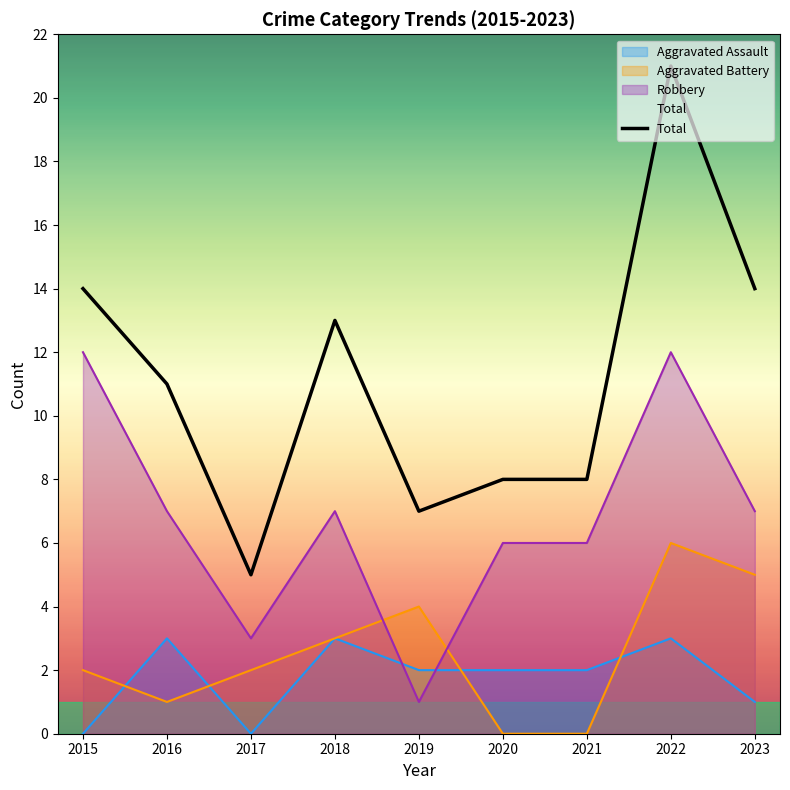

How many distinct data groups are displayed?

4